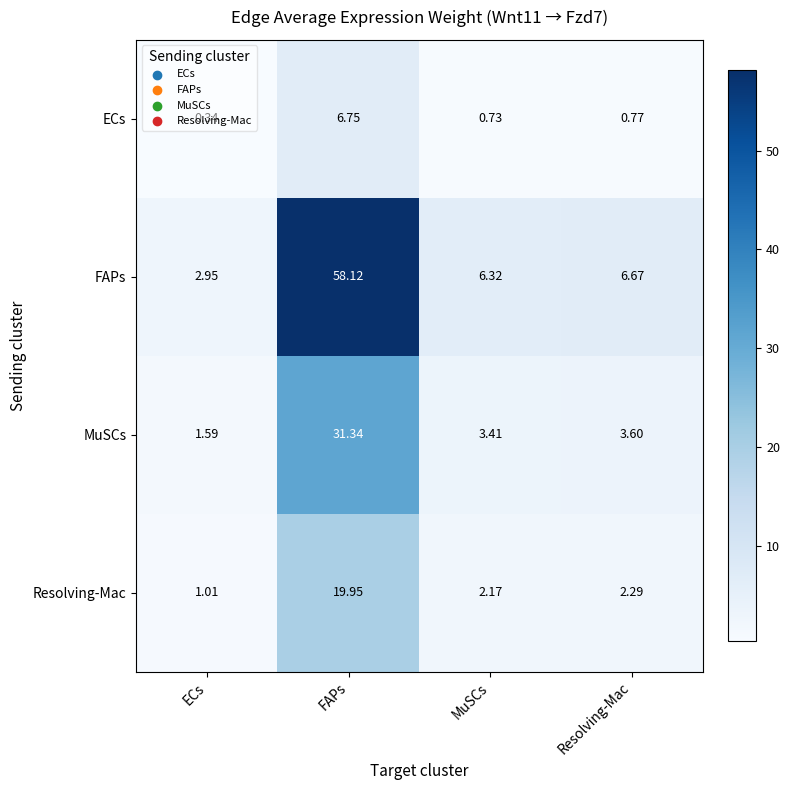

Which series has the widest spread of values?

FAPs